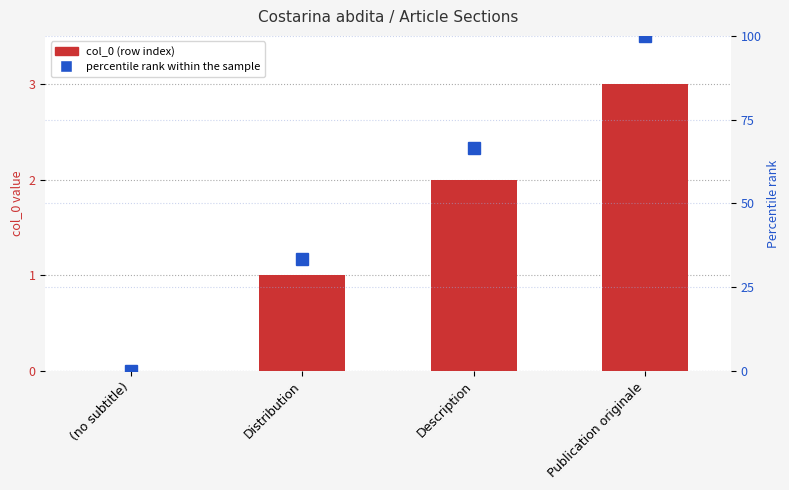

Rank the series by their average value, from lowest to highest.

col_0, percentile rank